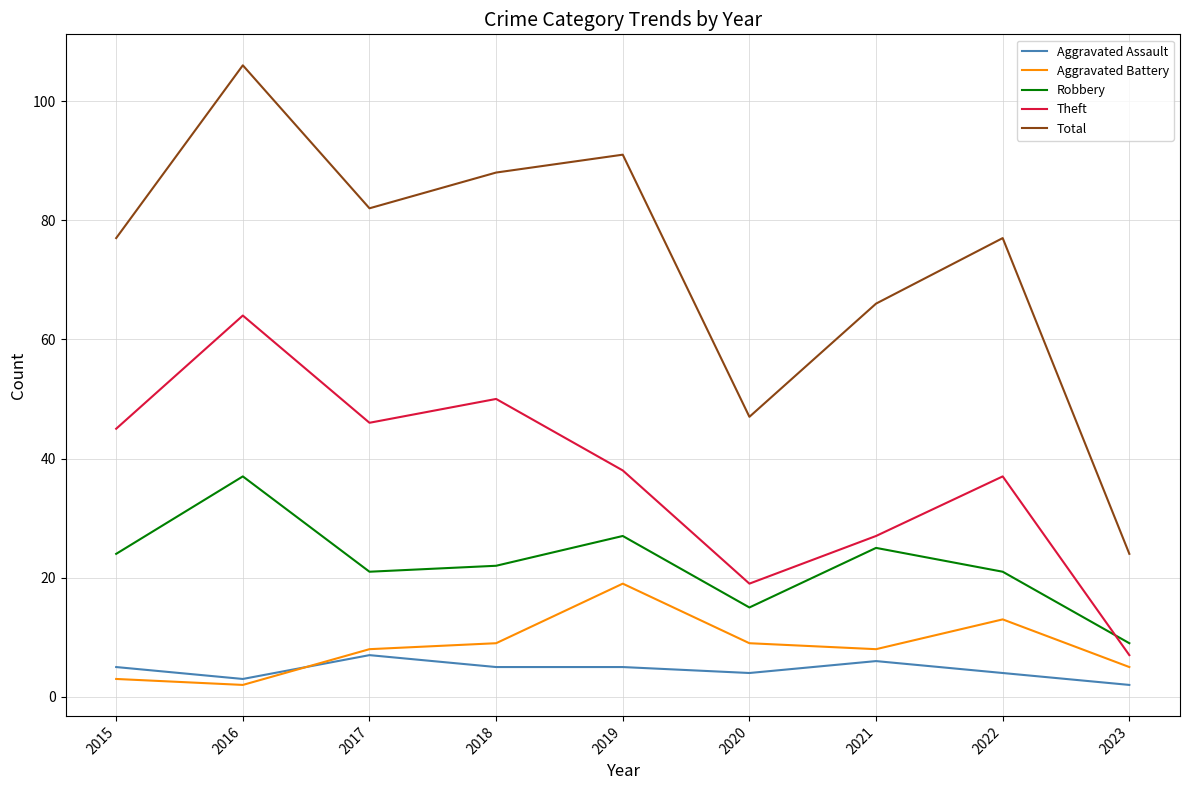

True or false: Theft has a value of 7 at 2023.

True